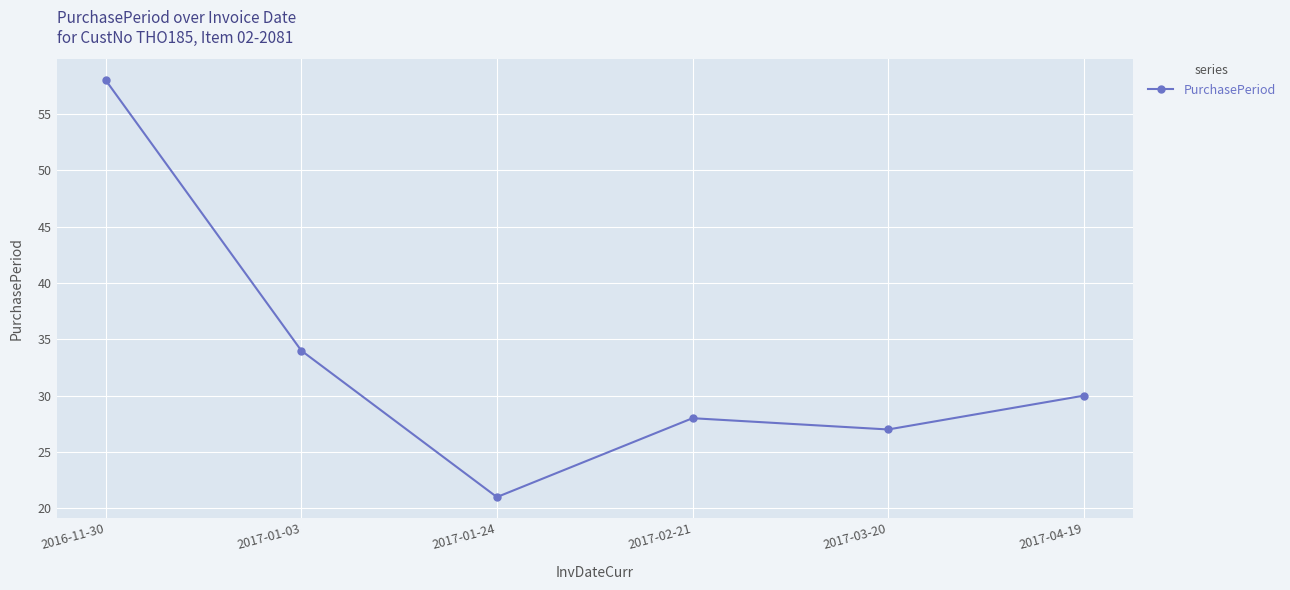

The chart shows a value of 42 at 2017-03-20. True or false?

False